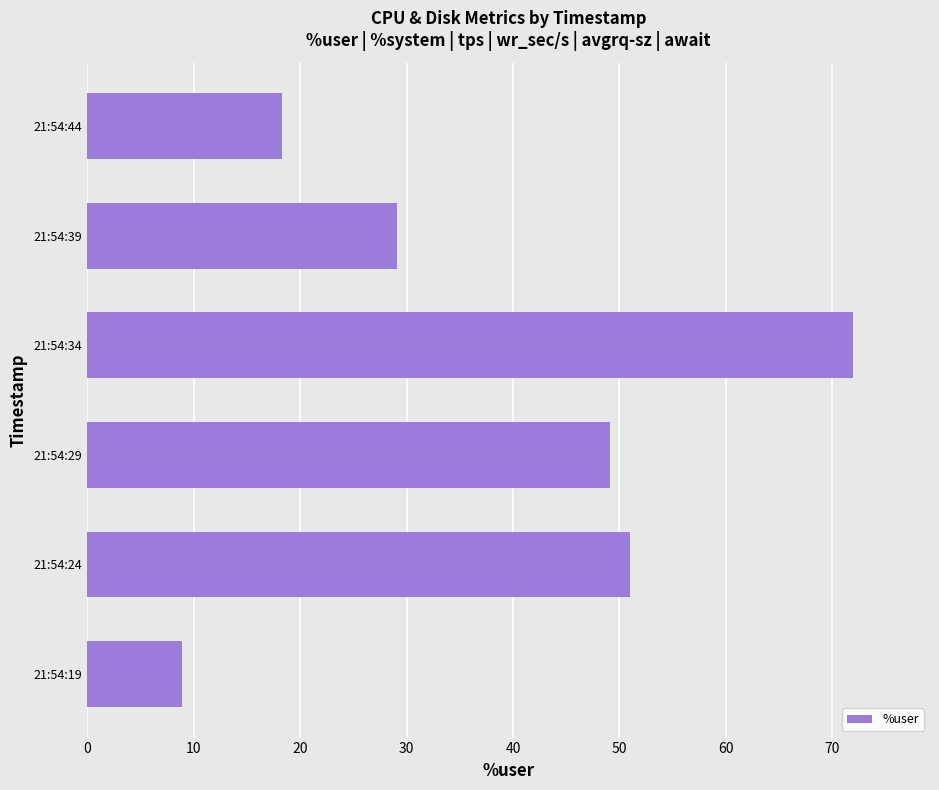

Approximately how many times larger is the value at 21:54:19 compared to 21:54:39?

0.3